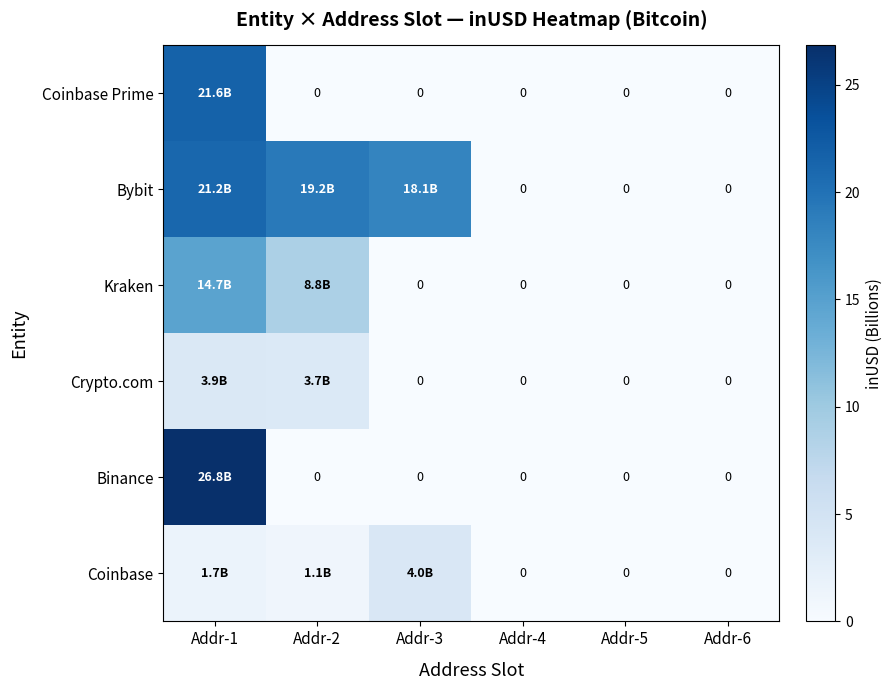

At how many categories does at least one series exceed 1?

3